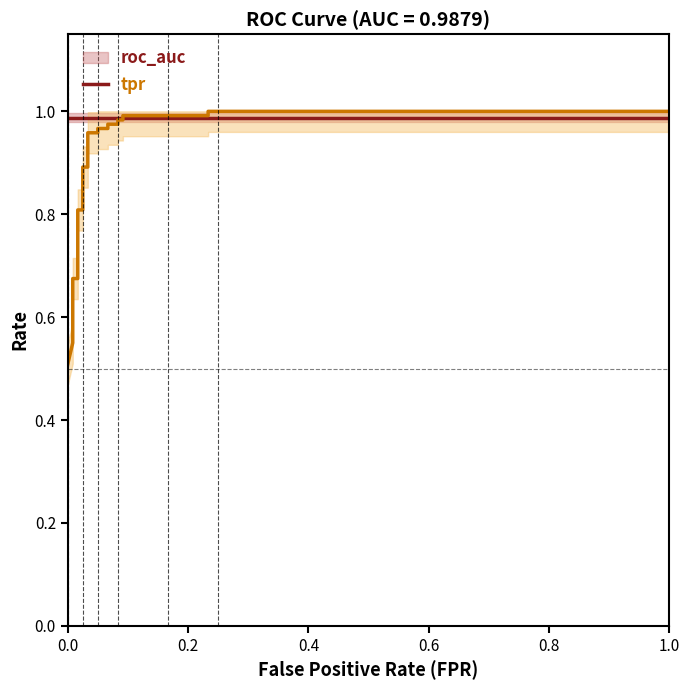

Which series has the largest total across all categories?

roc_auc